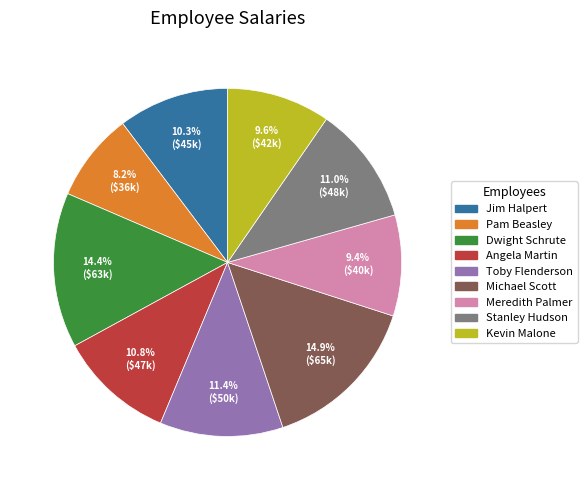

Which has a higher value, Pam Beasley or Jim Halpert?

Jim Halpert